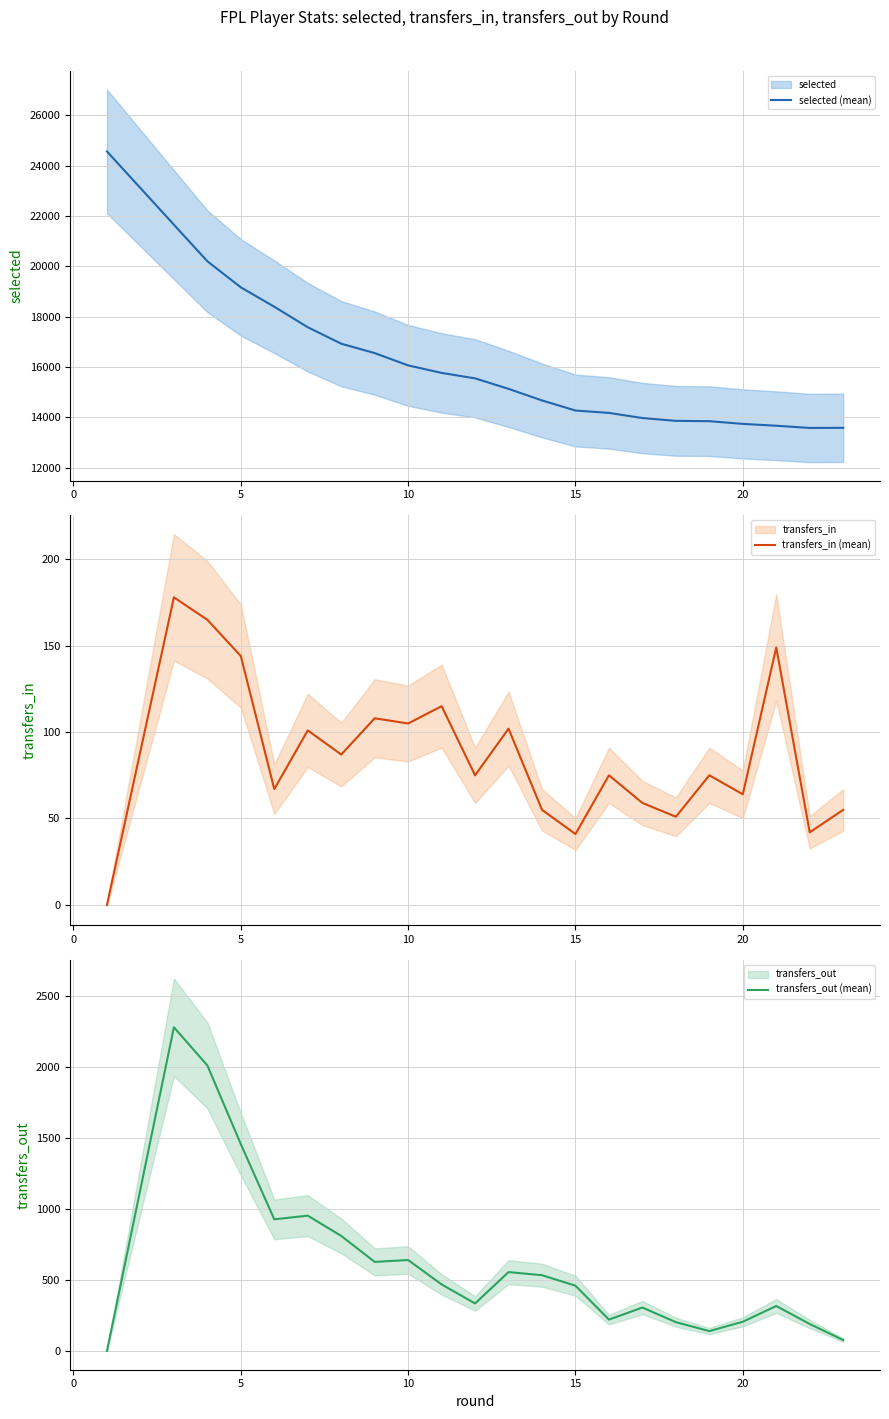

How many series are shown in this chart?

3